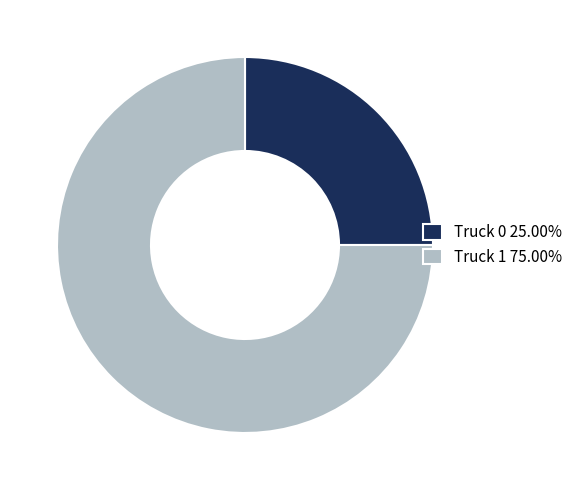

True or false: Truck 0 accounts for 25% of the total.

True